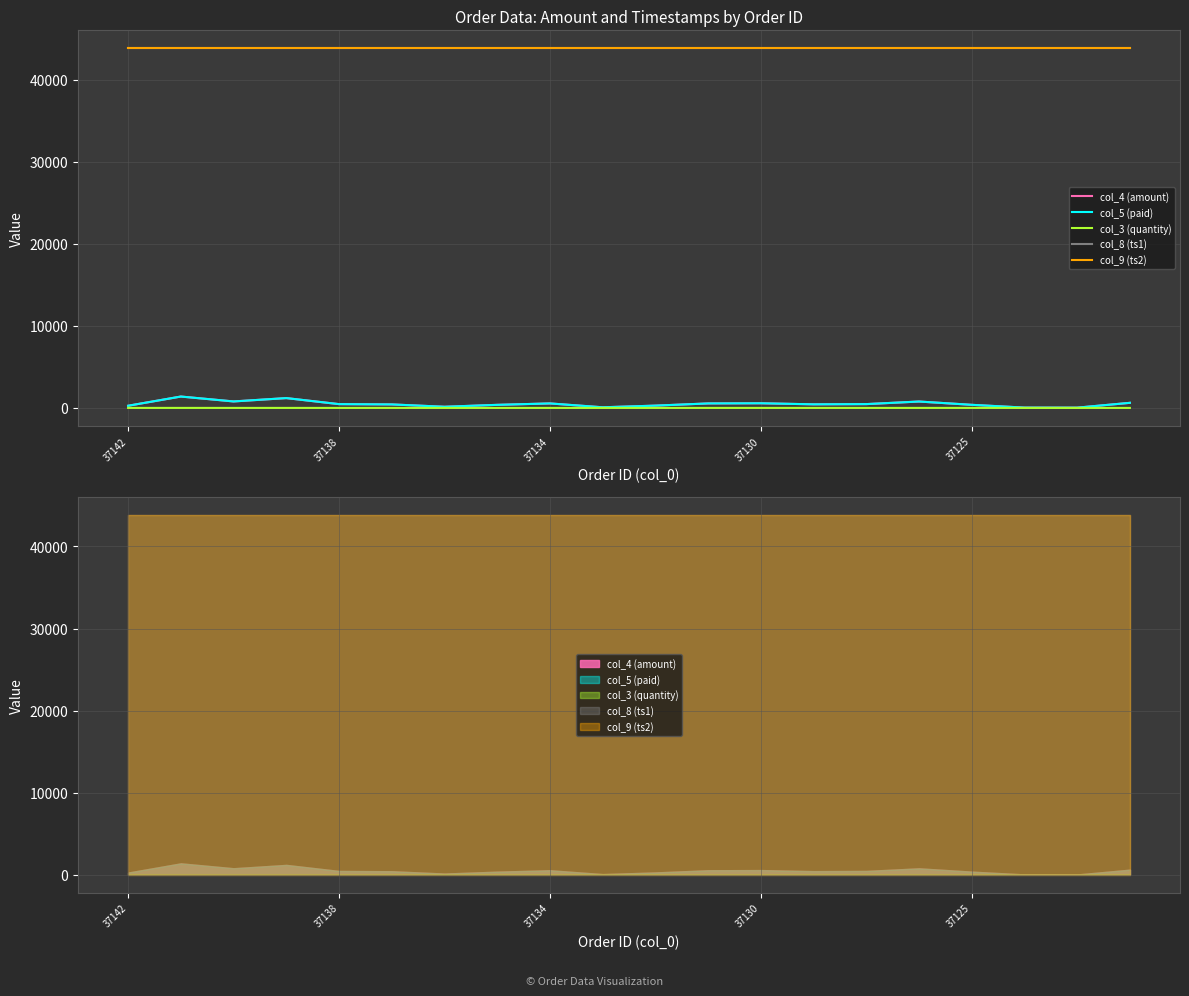

Which series has the largest range (max minus min)?

col_4 (amount)